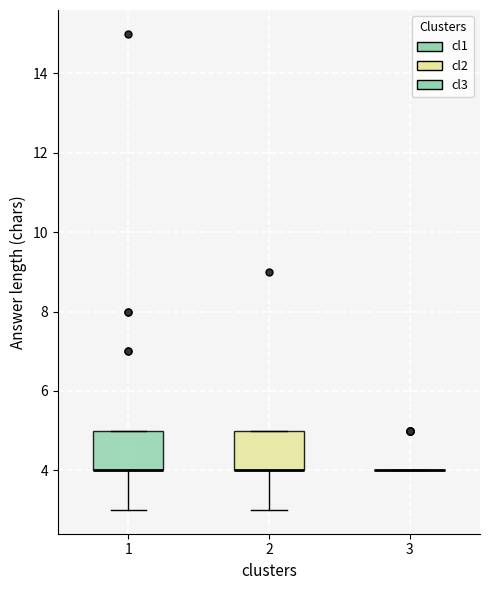

Reading left to right, read every box against the y-axis: the position of its median line, the range the box covers, and the ends of its whiskers. The values are not printed on the chart, so give them approximately, as read against the axis.

1: median 4 (drawn on the box's lower edge), box 4 to 5, whiskers 3 to 5
2: median 4 (drawn on the box's lower edge), box 4 to 5, whiskers 3 to 5
3: box collapsed to a line at 4, whiskers 4 to 4